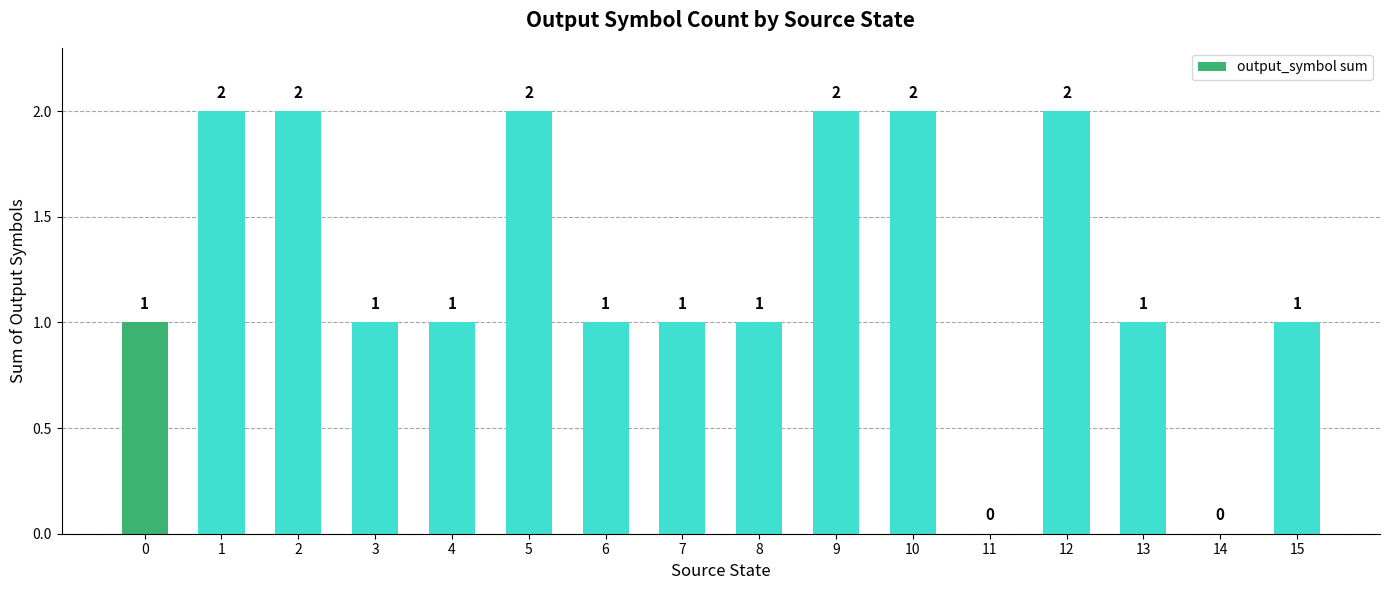

Approximately how many times larger is the value at 0 compared to 6?

1.0